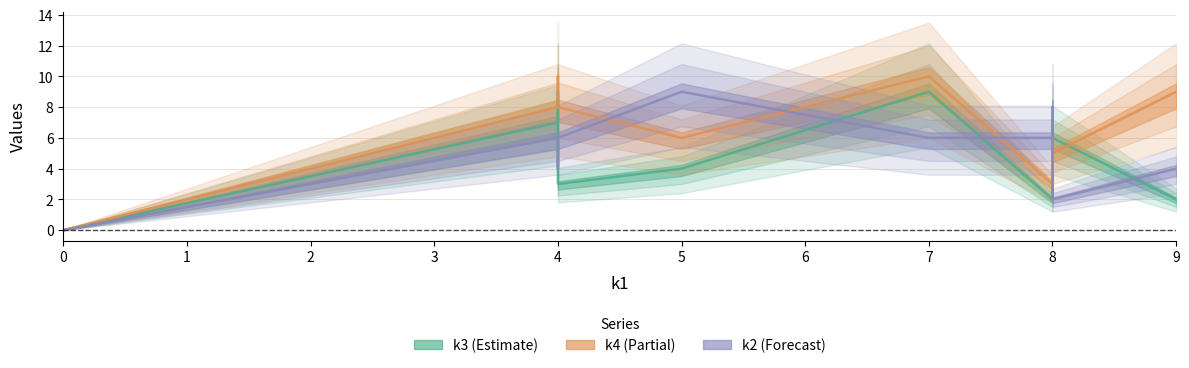

Read the k4 value at i6, to the nearest 10.

10